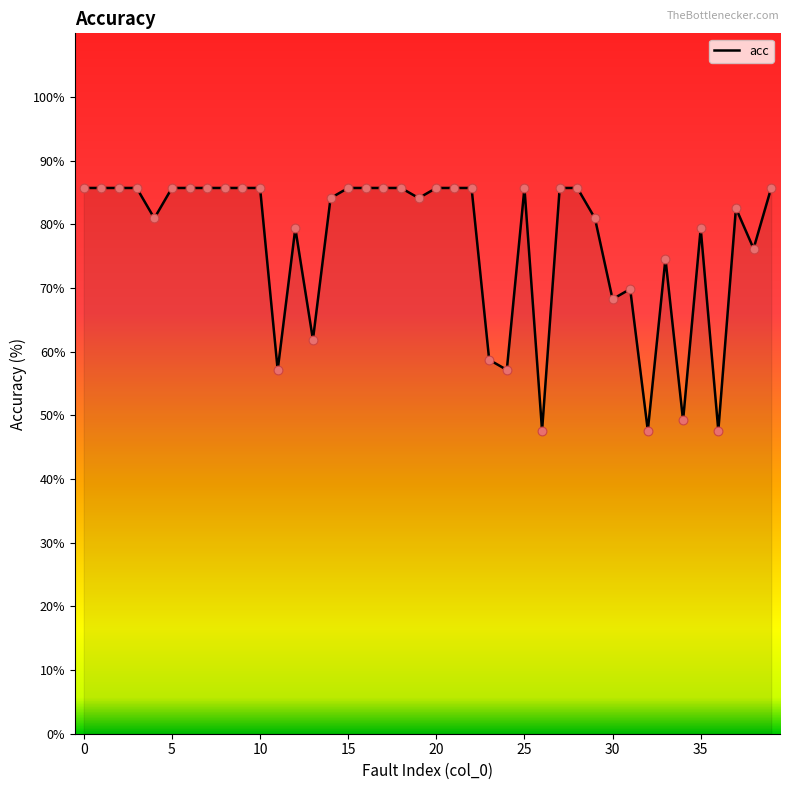

What is the difference between the maximum and minimum values?

38.1